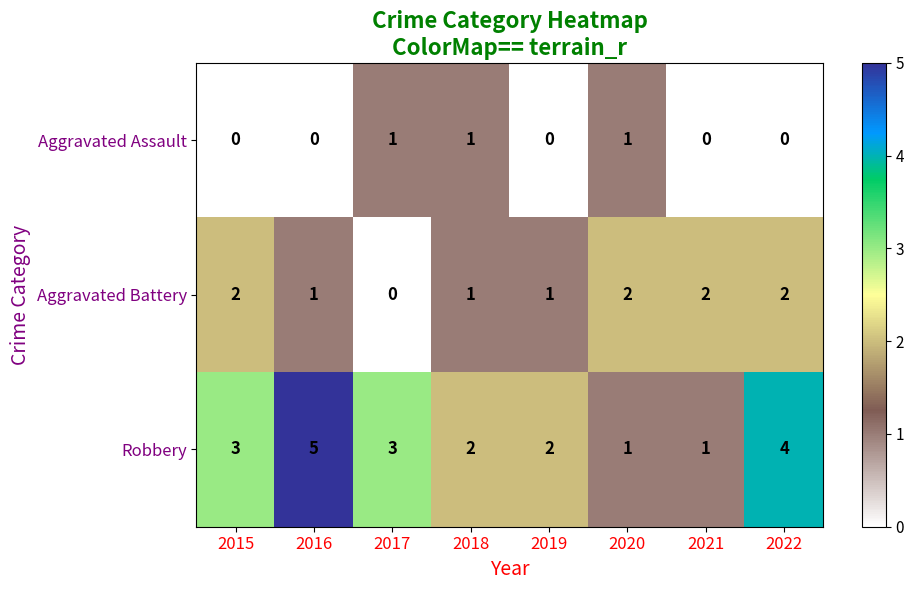

Count the Aggravated Battery values in the range 1 to 2.

7